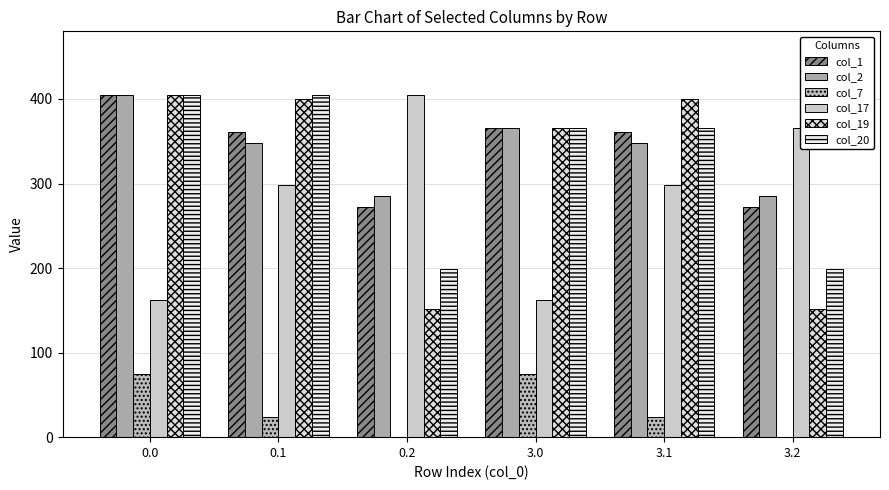

Are the bars grouped side by side (vs. stacked)?

Yes